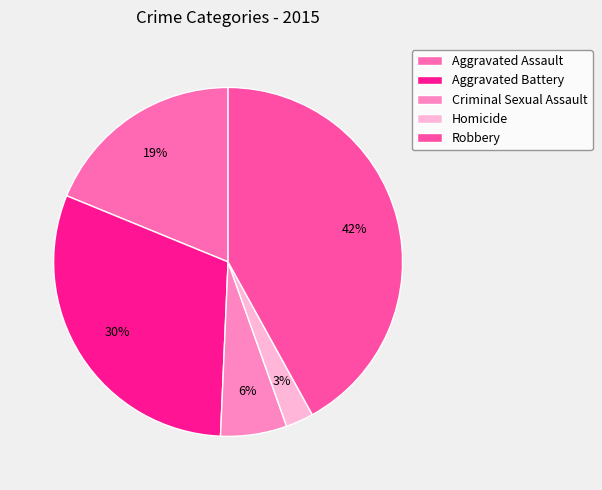

To the nearest percent, what portion does Criminal Sexual Assault represent?

6%